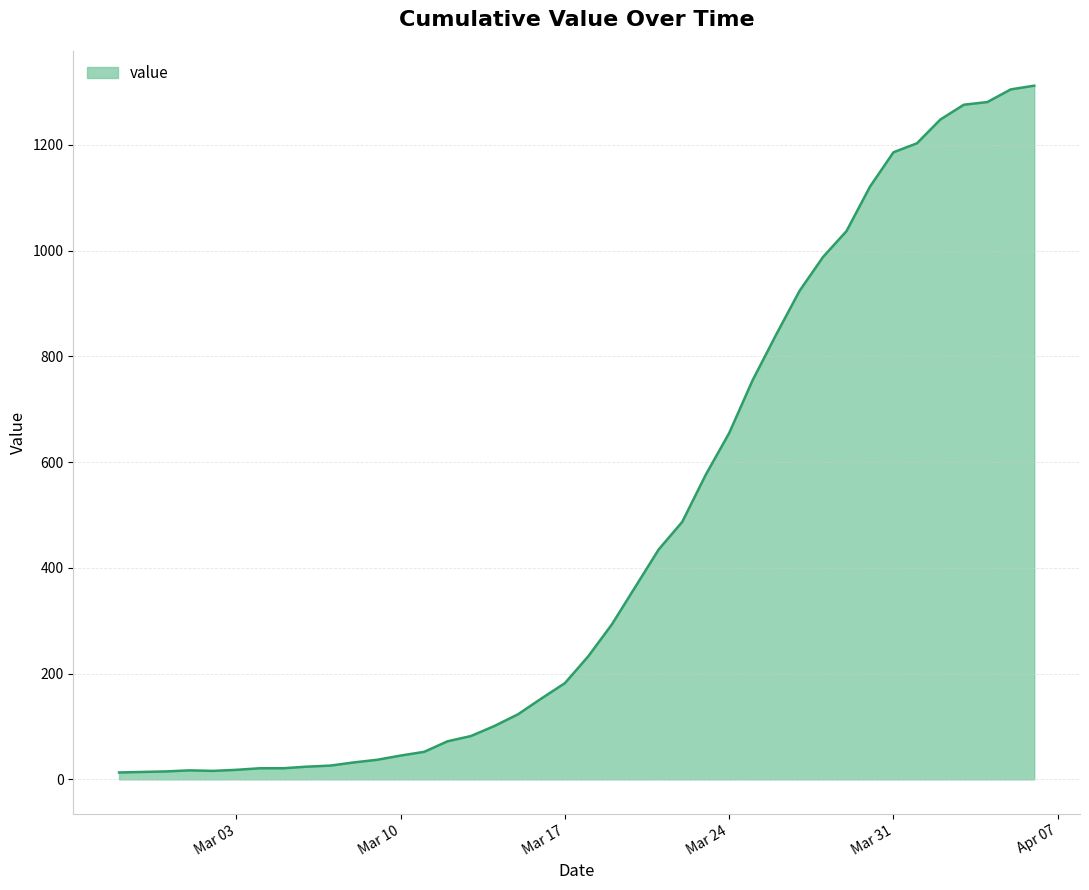

What is the greatest value displayed?

1312